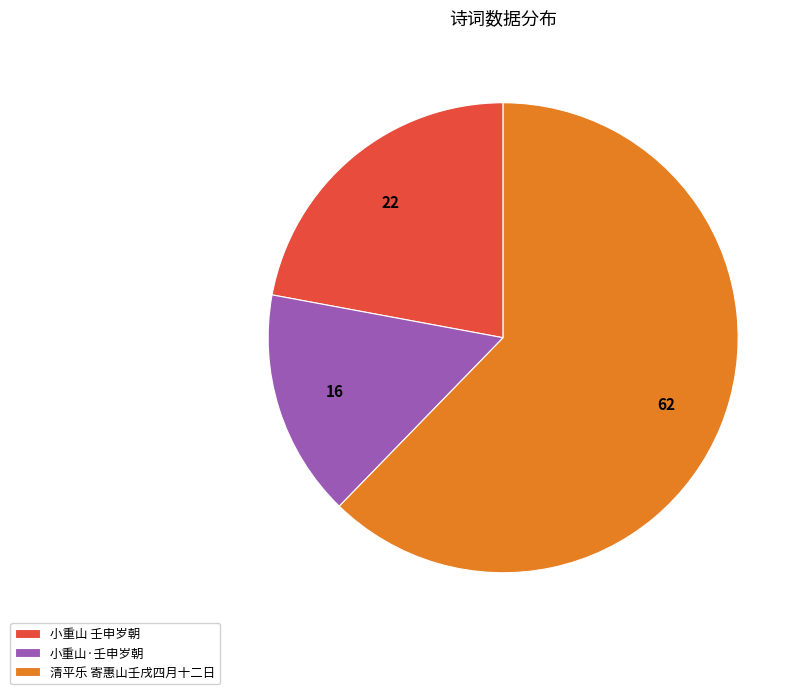

Do 小重山·壬申岁朝 and 清平乐 寄惠山壬戌四月十二日 together represent more than half of the pie?

Yes